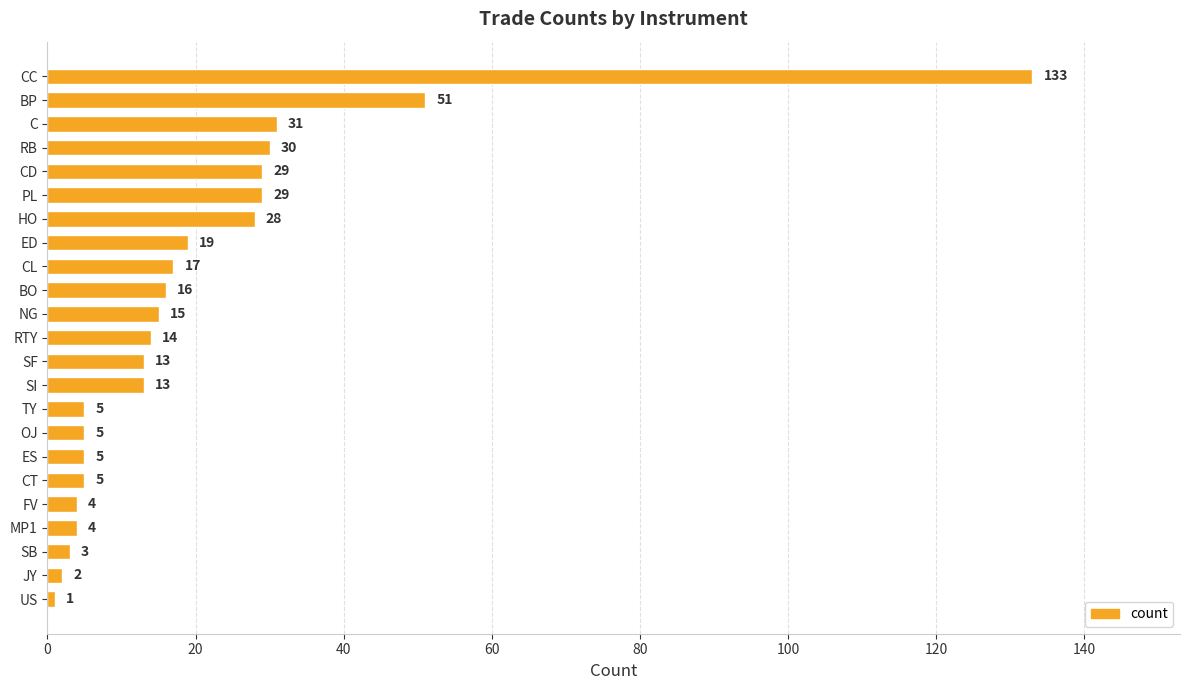

What is the maximum value shown in the chart?

133